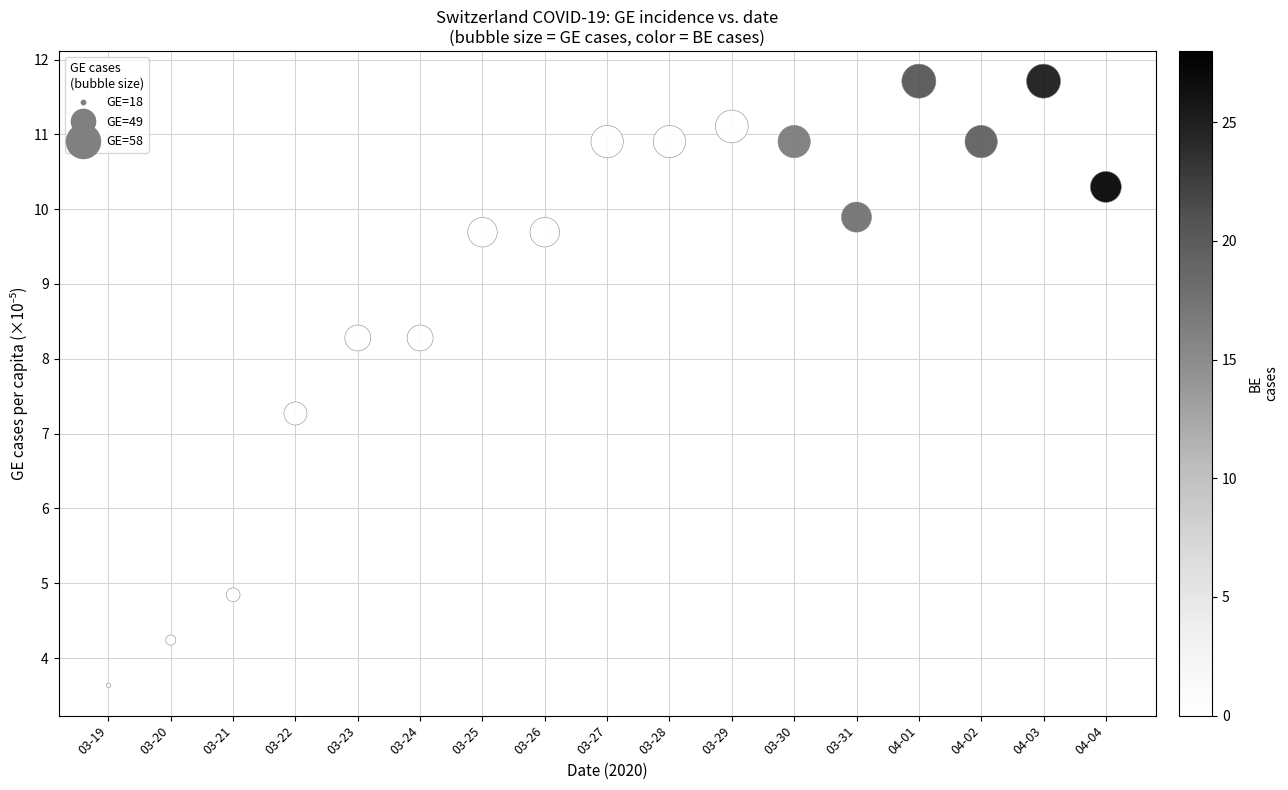

What Y value in the scatter plot is closest to 7?

7.3